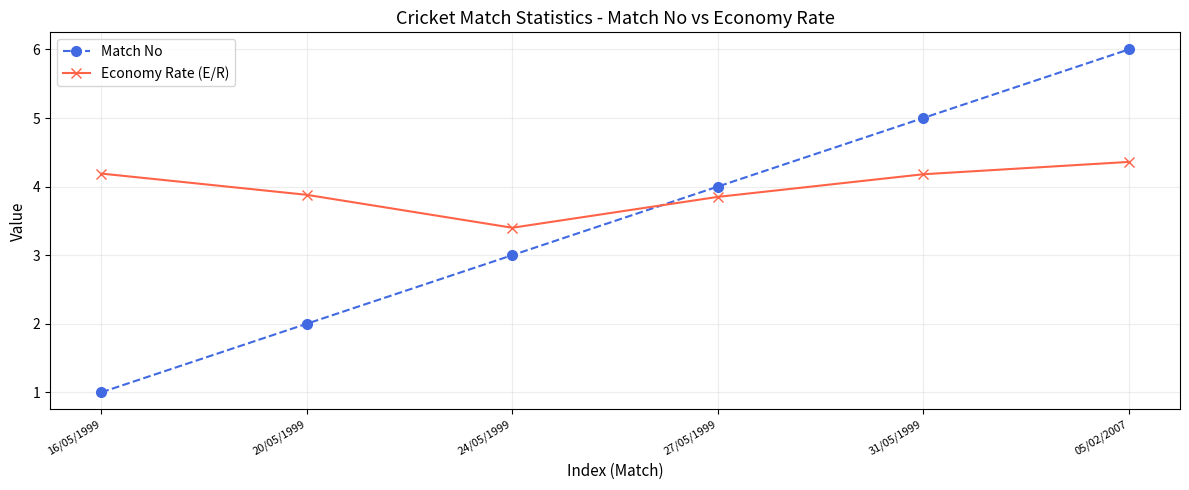

At 24/05/1999, list the series in order from smallest to largest.

Match No, Economy Rate (E/R)